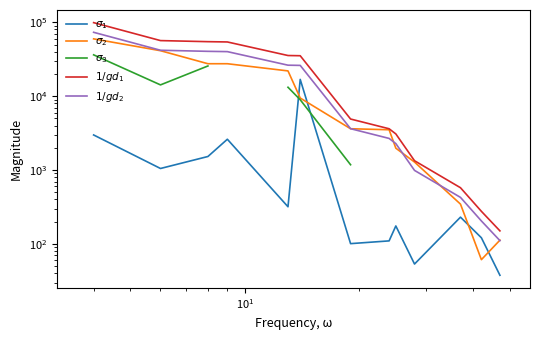

True or false: $\sigma_3$ and $1/gd_1$ intersect in this chart.

False